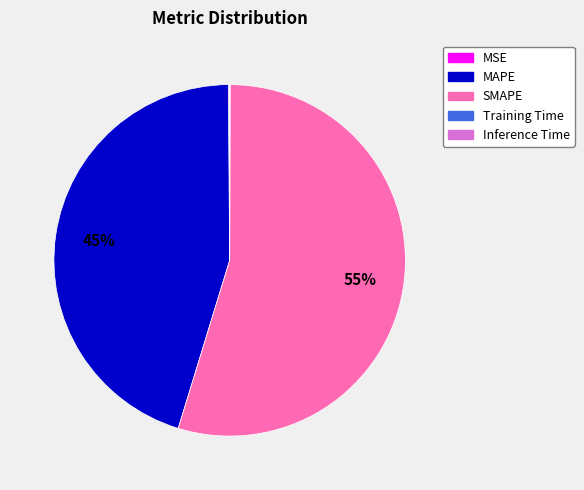

To the nearest percent, what is the average slice percentage?

20%